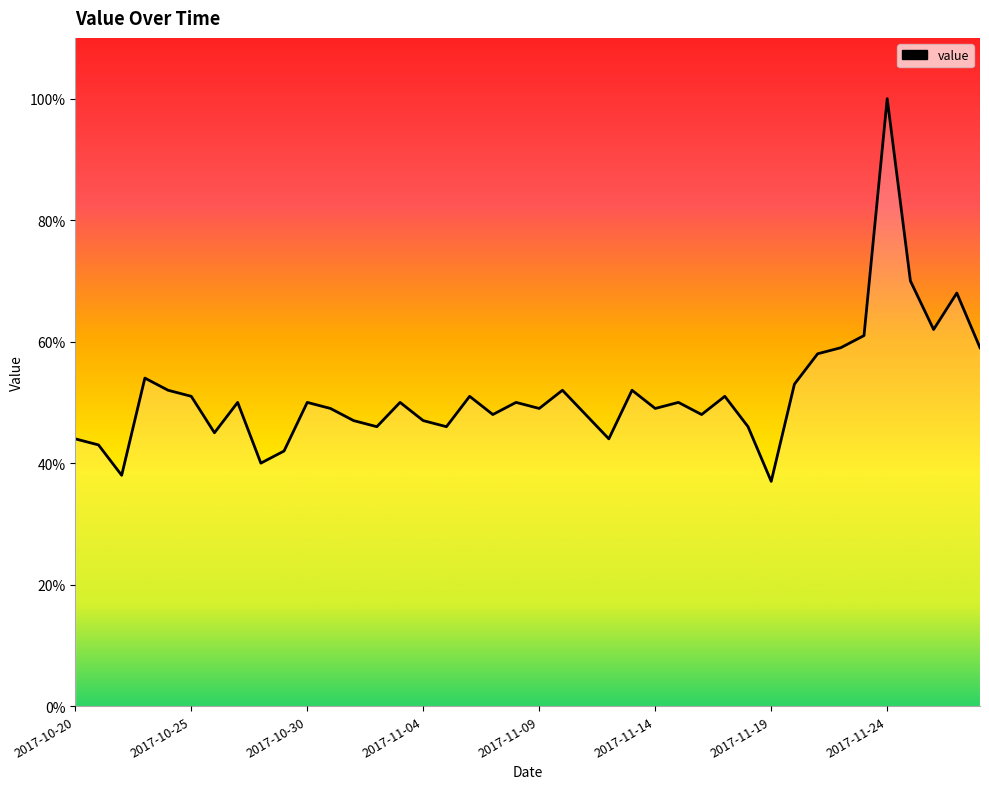

What is the greatest value displayed?

100